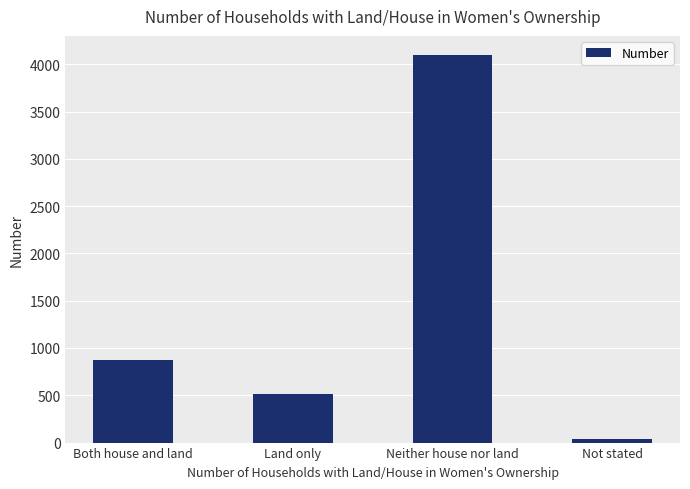

Where is the data nearest to the value 2064?

Both house and land